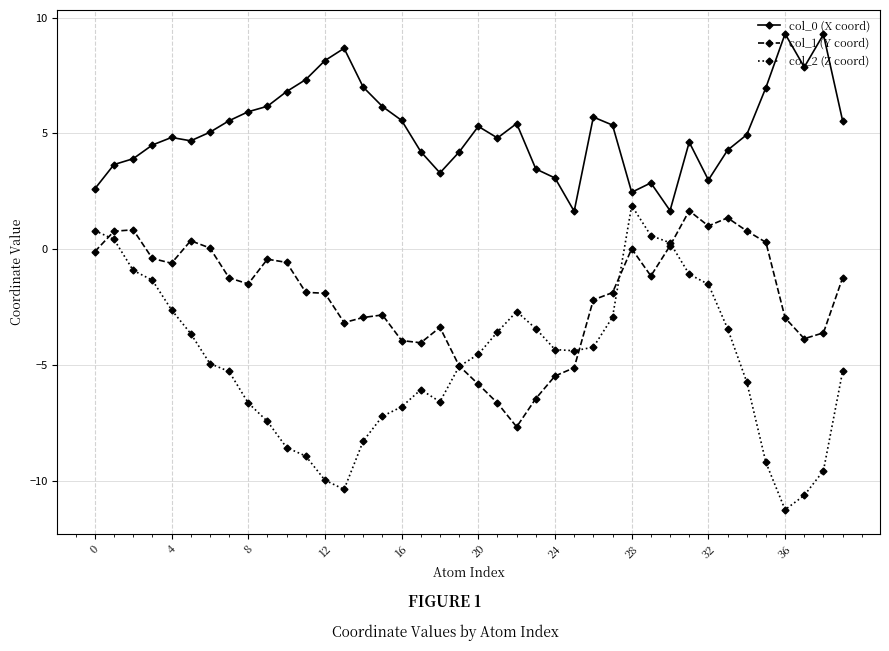

What is the highest value of the col_0 (X coord) series?

9.3